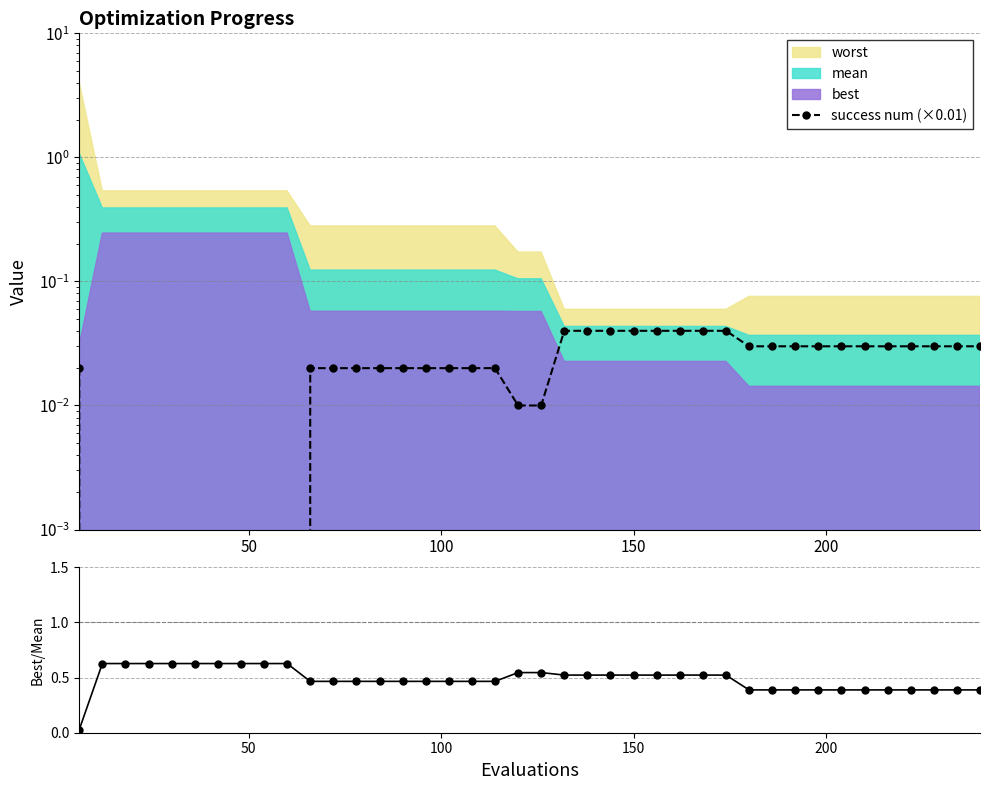

Is the value of best/mean ratio at 13 greater than the value of success num (×0.01) at 14?

Yes